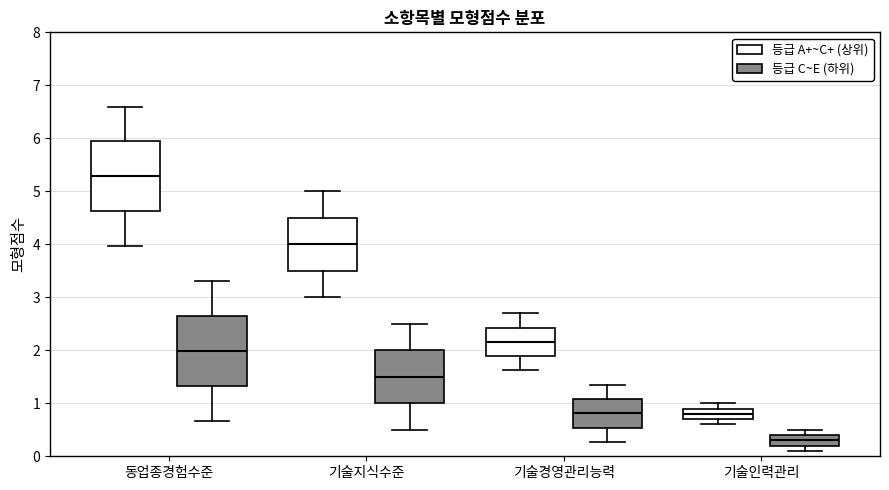

Reading left to right, transcribe this box plot: for each box, give where its median line is, the range the box spans, and where its two whiskers end, as read against the y-axis. The values are not printed on the chart, so give them approximately, as read against the axis.

동업종경험수준 (등급 A+~C+ (상위)): median 5.3, box 4.6 to 5.9, whiskers 4.0 to 6.6
동업종경험수준 (등급 C~E (하위)): median 2.0, box 1.3 to 2.6, whiskers 0.7 to 3.3
기술지식수준 (등급 A+~C+ (상위)): median 4.0, box 3.5 to 4.5, whiskers 3.0 to 5.0
기술지식수준 (등급 C~E (하위)): median 1.5, box 1.0 to 2.0, whiskers 0.5 to 2.5
기술경영관리능력 (등급 A+~C+ (상위)): median 2.2, box 1.9 to 2.4, whiskers 1.6 to 2.7
기술경영관리능력 (등급 C~E (하위)): median 0.8, box 0.5 to 1.1, whiskers 0.3 to 1.4
기술인력관리 (등급 A+~C+ (상위)): median 0.8, box 0.7 to 0.9, whiskers 0.6 to 1.0
기술인력관리 (등급 C~E (하위)): median 0.3, box 0.2 to 0.4, whiskers 0.1 to 0.5